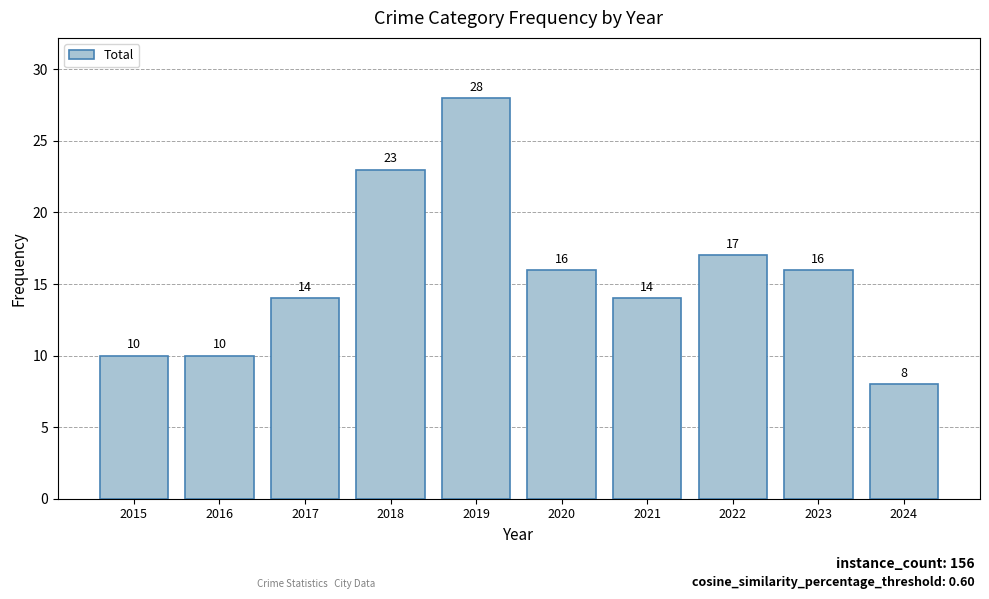

What is the sum of all values?

156